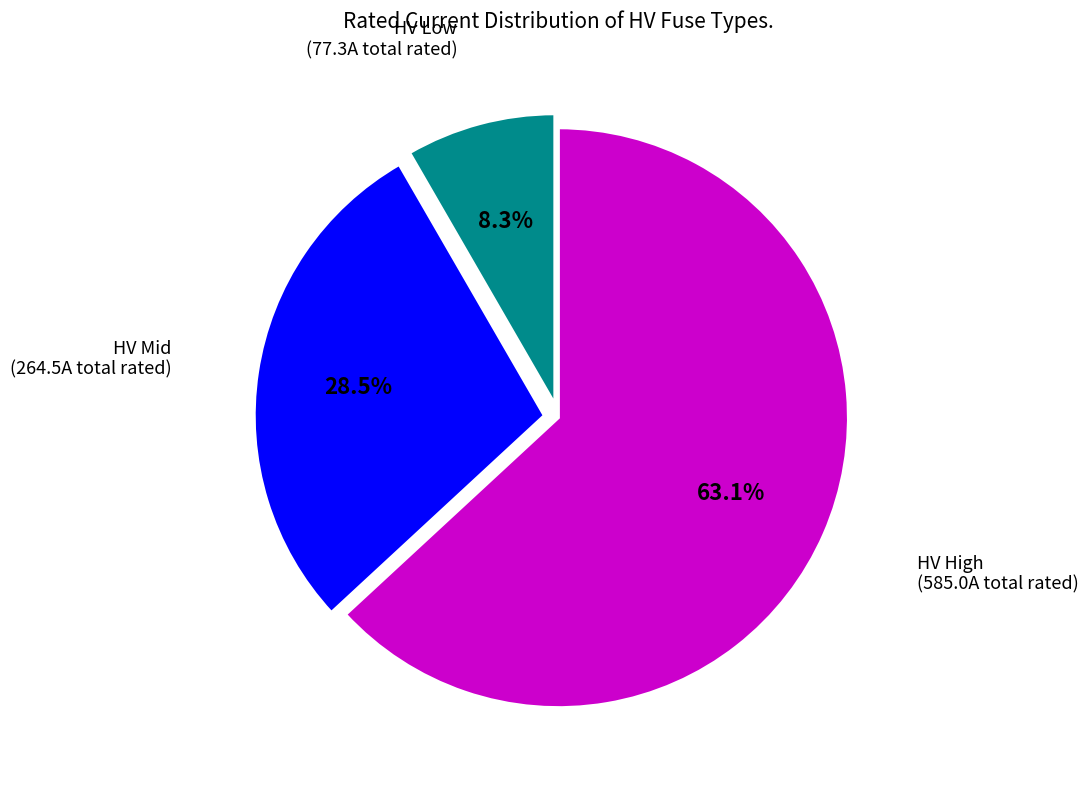

Is there a majority slice in this chart?

Yes